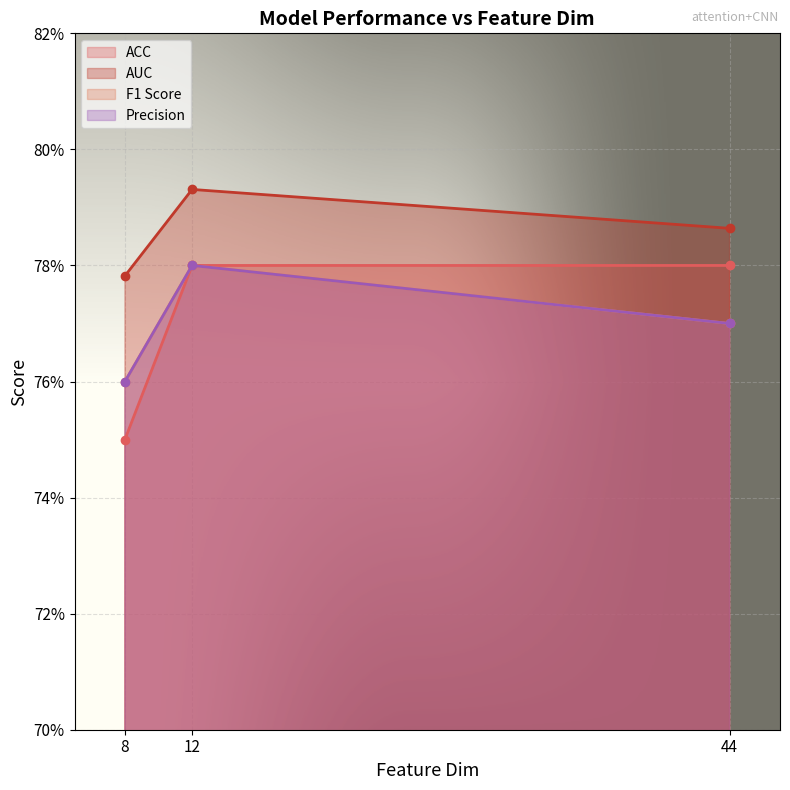

Which series changed the most between 8 and 44?

ACC